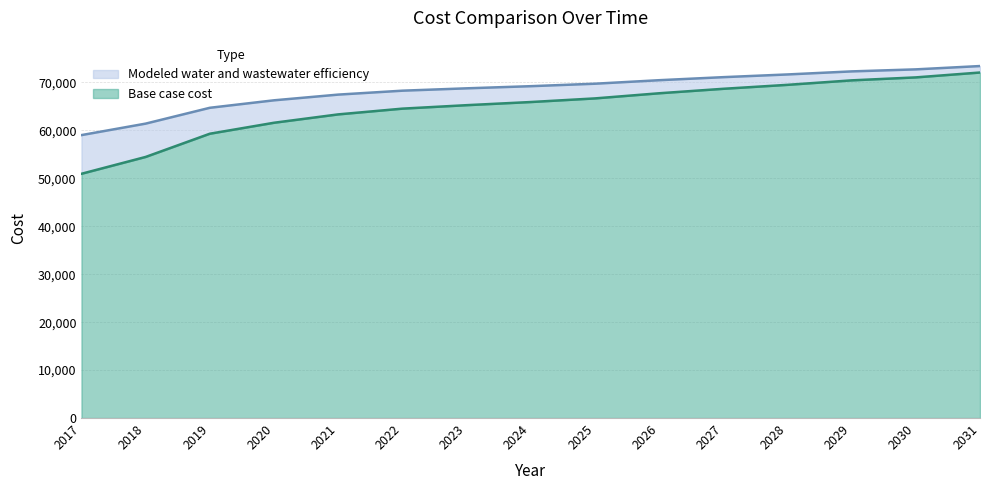

At which label does Base case cost first exceed 65914?

2024